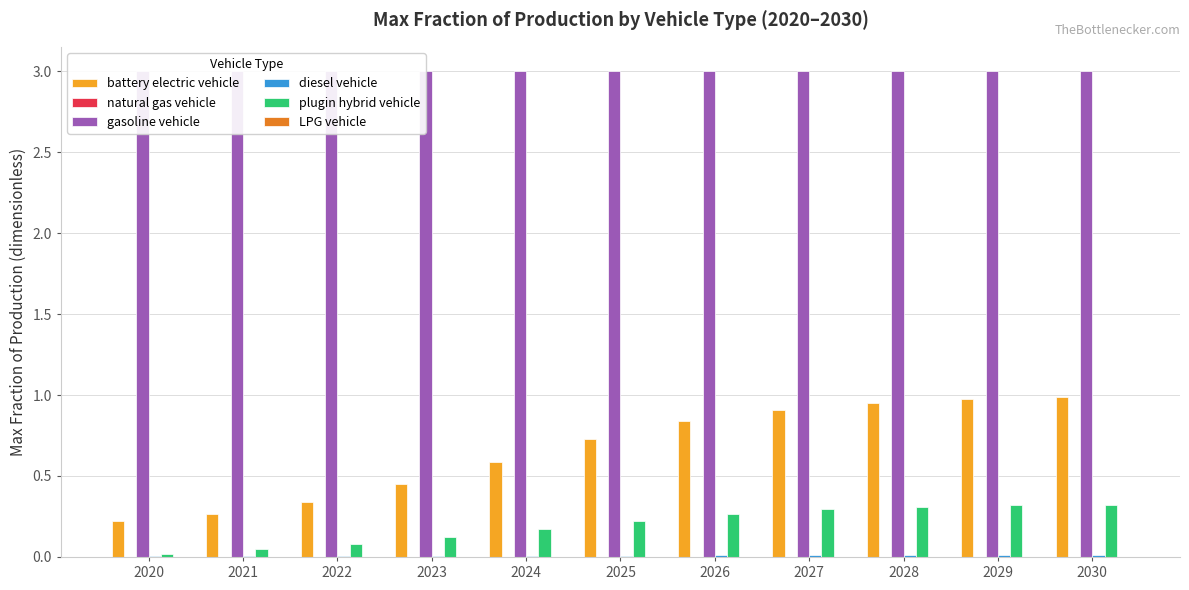

List the labels in order of natural gas vehicle value, smallest first.

2020, 2021, 2022, 2023, 2024, 2025, 2026, 2027, 2028, 2029, 2030